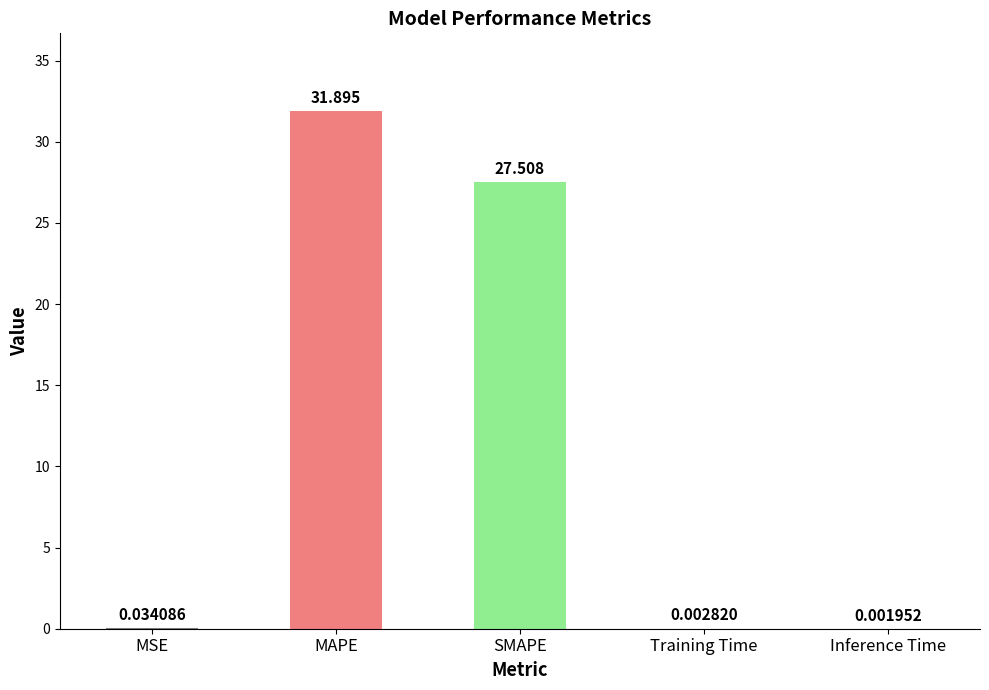

At which label is the value closest to 15?

SMAPE